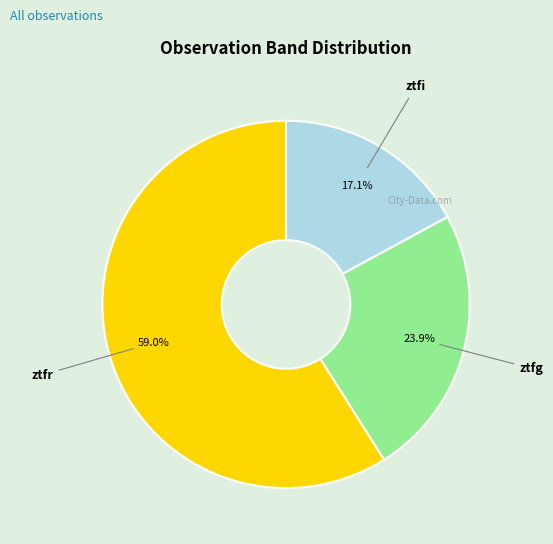

What is the ratio of the value at ztfi to the value at ztfr?

0.3